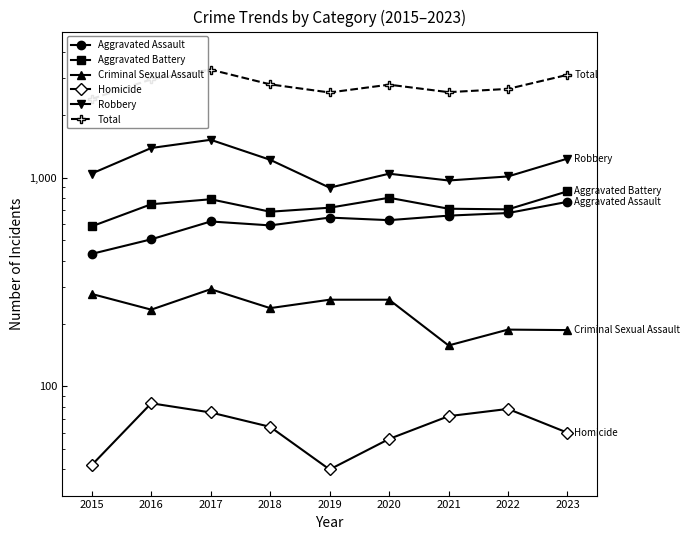

How many interior local peaks does the Robbery series have?

2